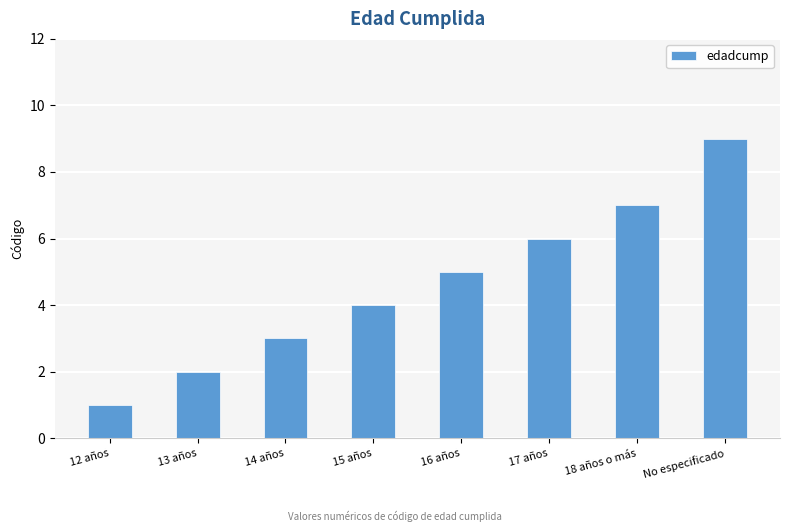

What is the label of the 1st bar from the left?

12 años